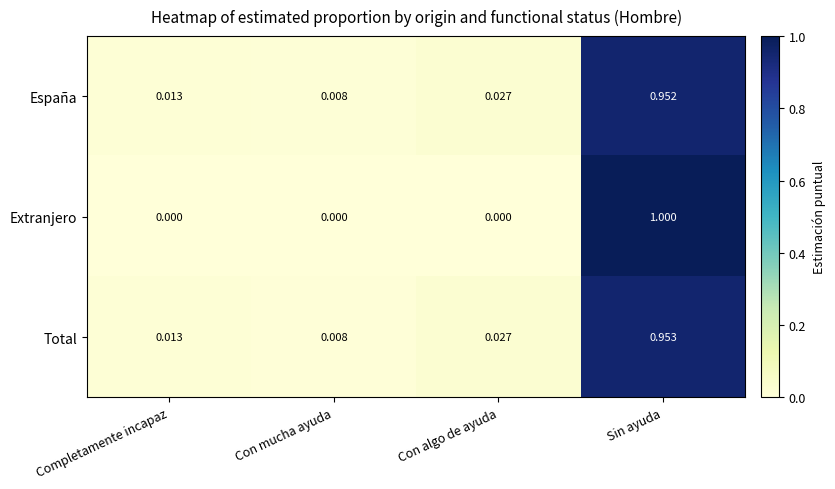

Which series has the largest total across all categories?

Total